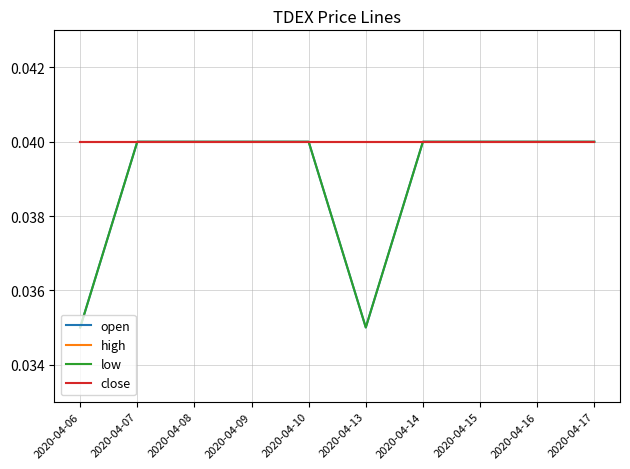

At which label does low reach its minimum?

2020-04-06